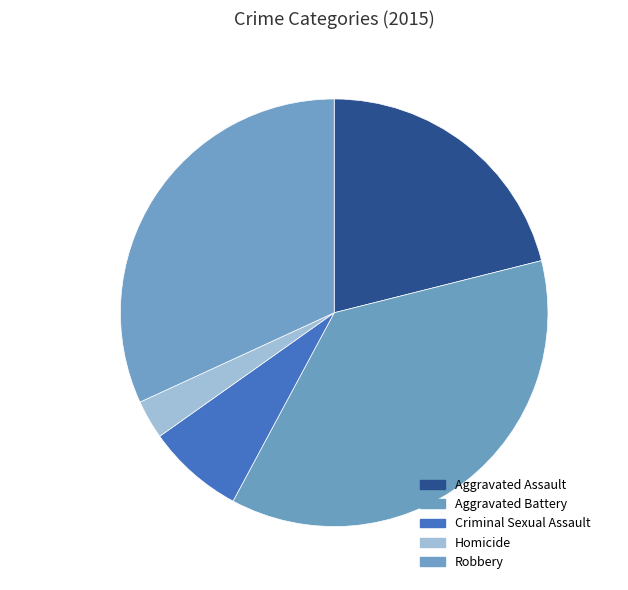

Rank the categories by value from lowest to highest.

Homicide, Criminal Sexual Assault, Aggravated Assault, Robbery, Aggravated Battery